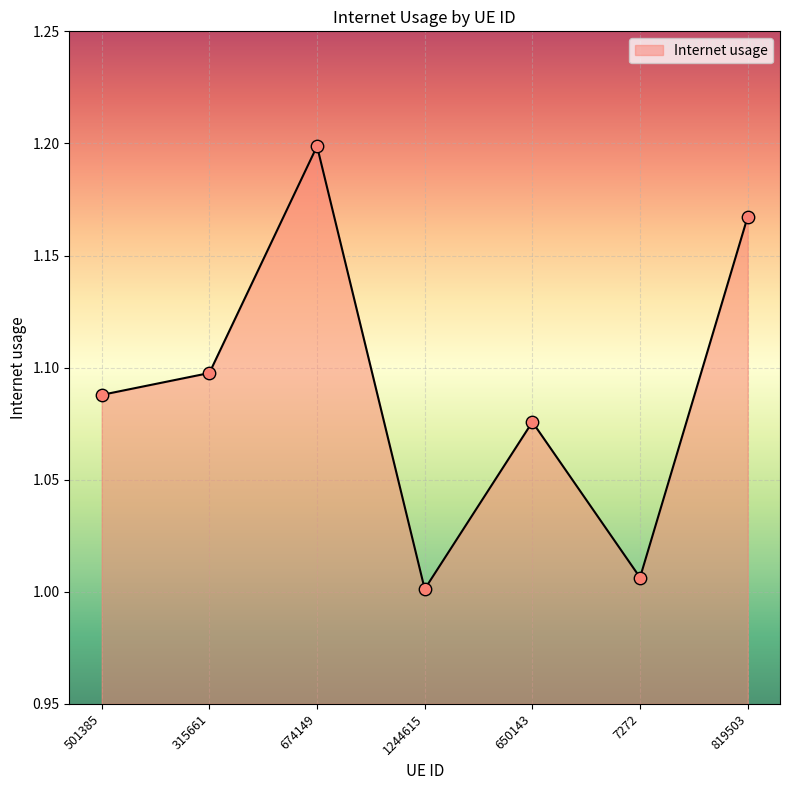

Between 1244615 and 674149, which is larger?

674149